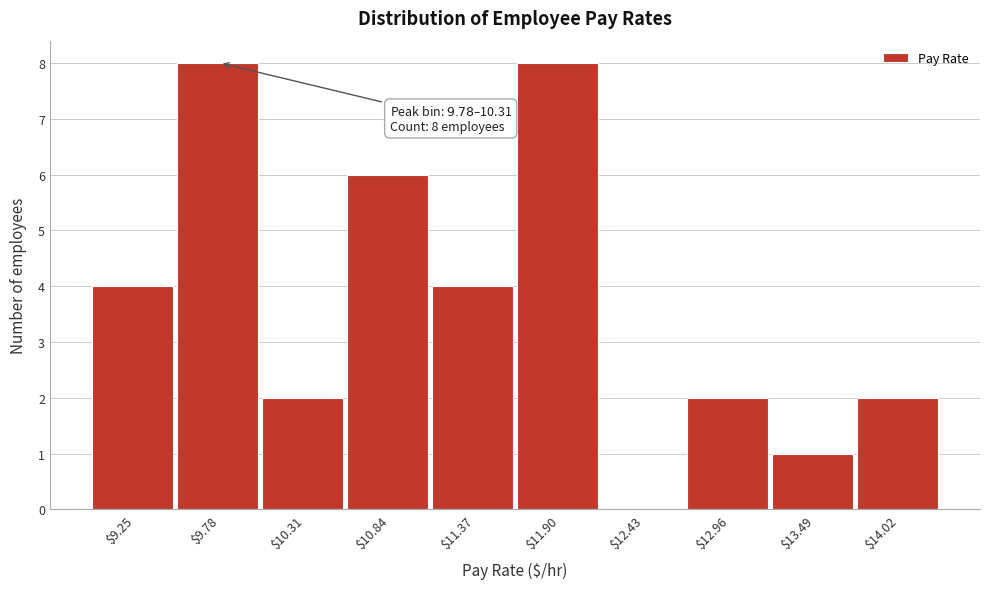

What is the greatest value displayed?

8